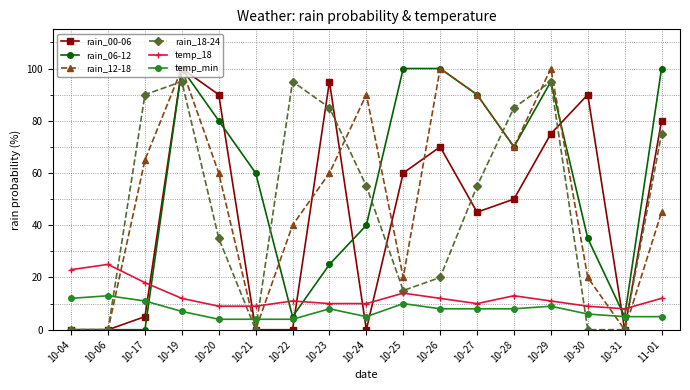

Where is the first local maximum for rain_00-06?

10-19